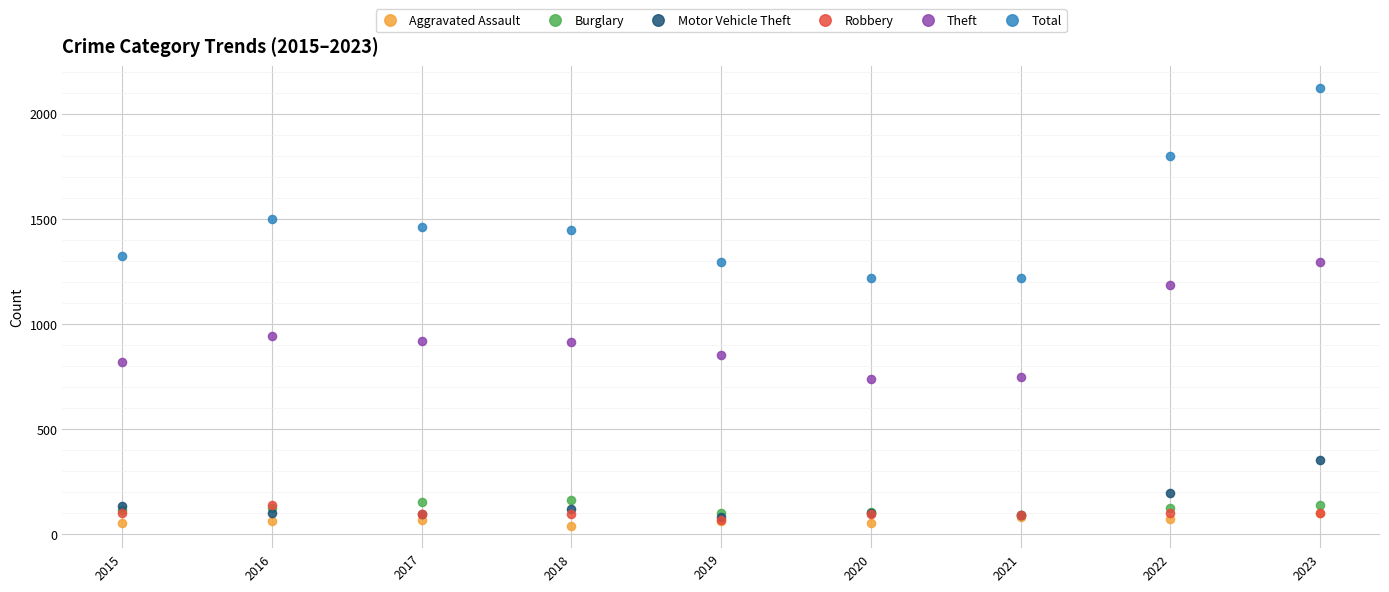

What are all the series names shown in the legend?

Aggravated Assault, Burglary, Motor Vehicle Theft, Robbery, Theft, Total